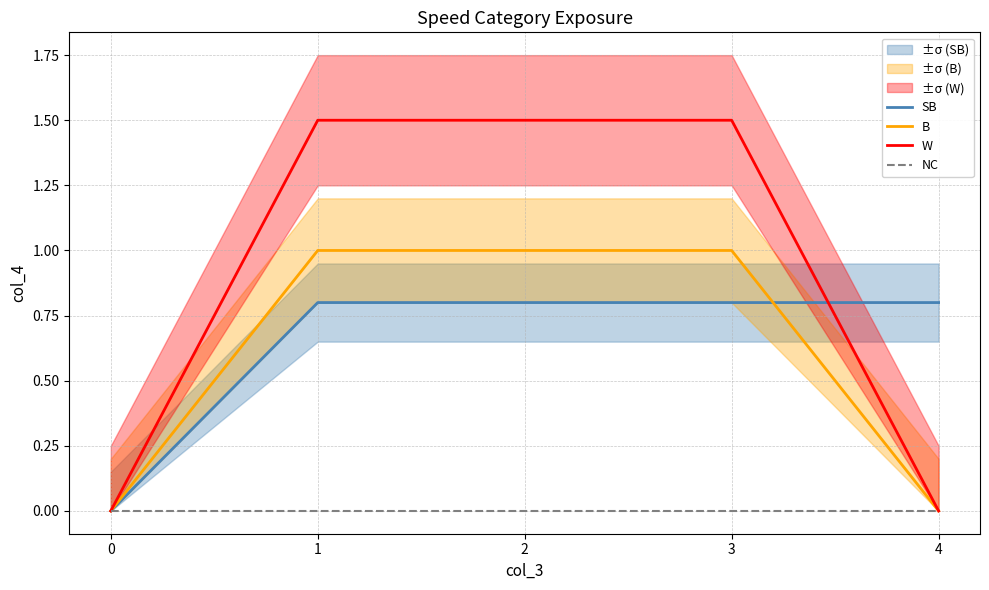

What is the difference between the B values at 2 and 4?

1.0